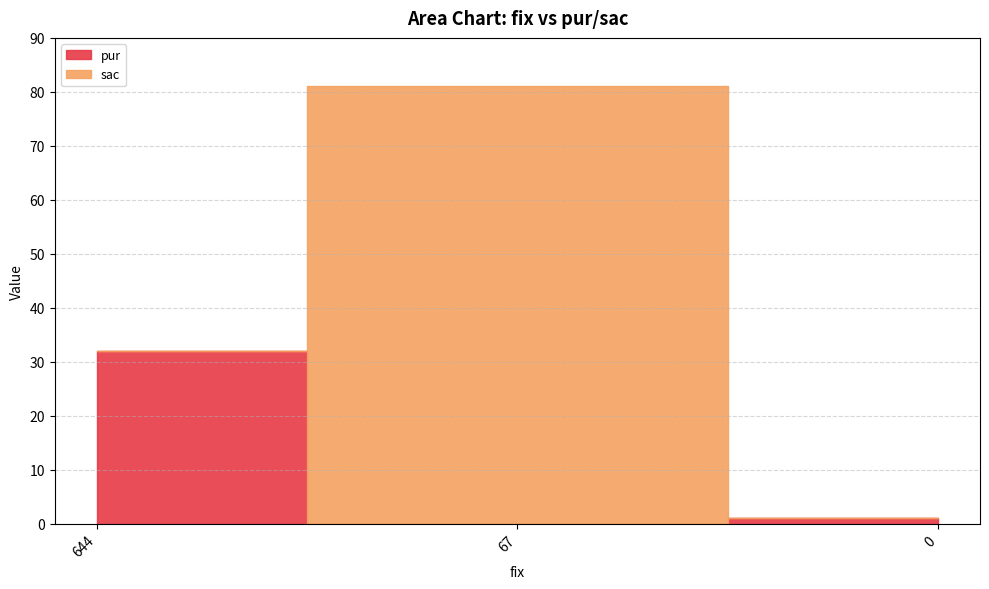

Rank the series by their average value, from lowest to highest.

pur, sac